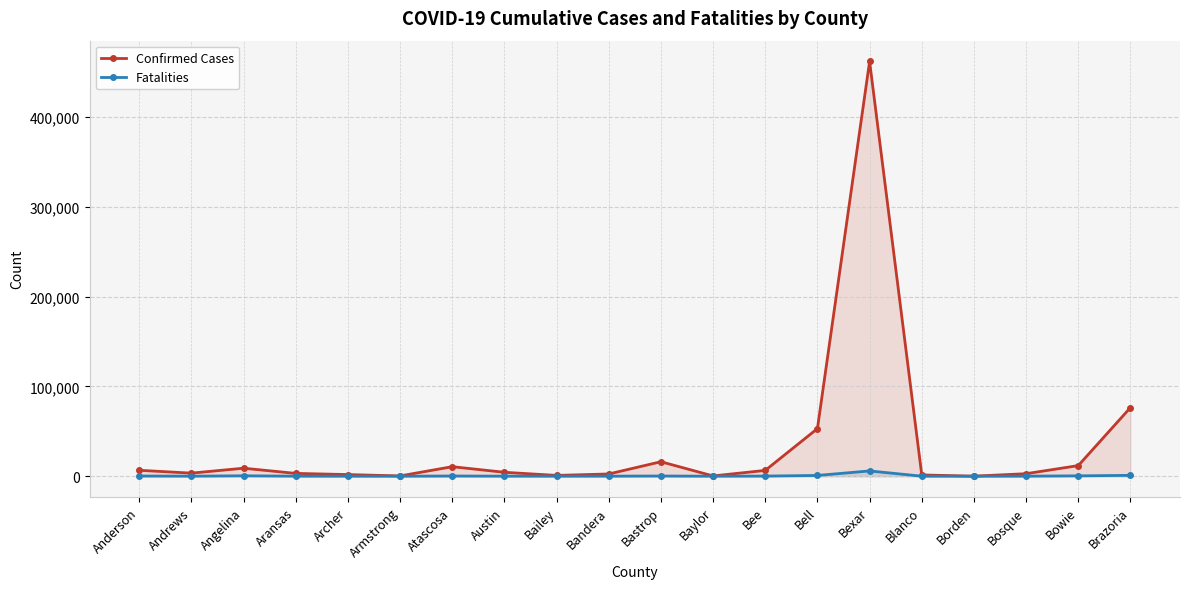

Reading left to right, what are all the values shown in this chart?

Confirmed Cases: 6597	3429	8921	3138	1833	332	10615	4372	887	2506	16121	314	6477	53010	461787	1417	74	2810	11832	76402
Fatalities: 229	70	464	77	28	8	226	71	38	74	225	32	149	854	5895	33	2	70	407	962